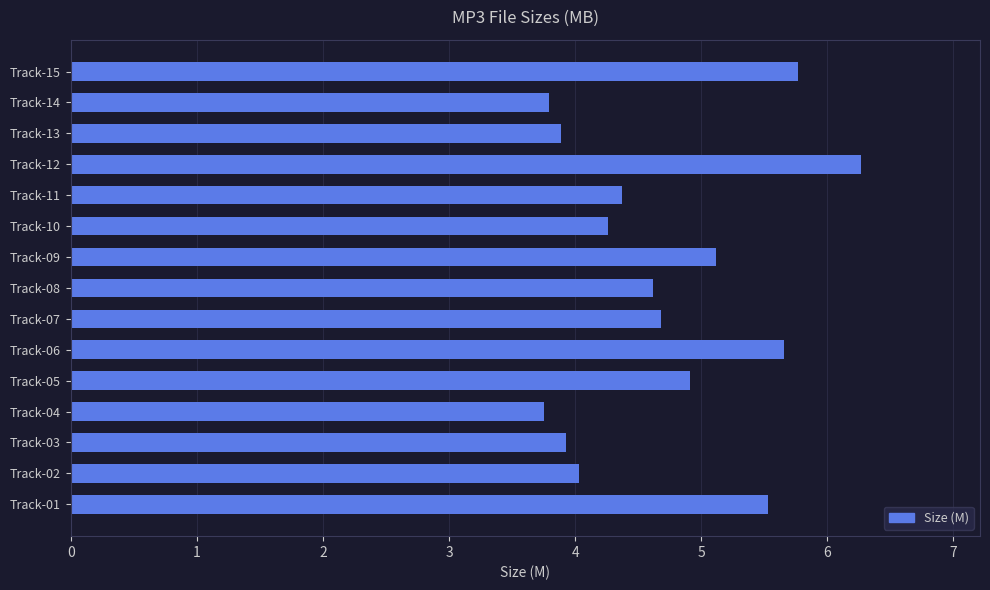

Count the number of data series in this chart.

1